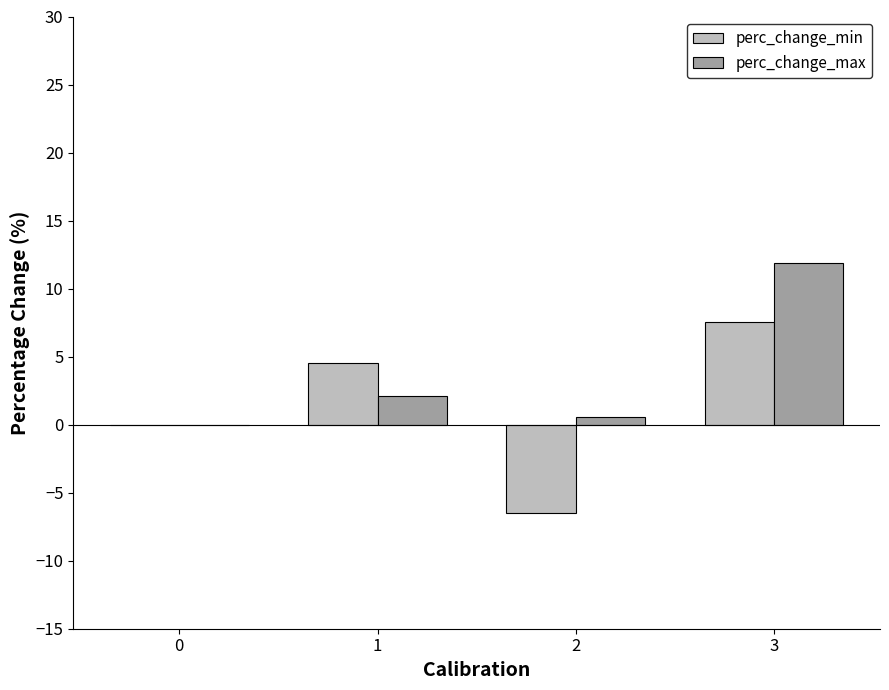

How many values in the perc_change_max series exceed 2?

2